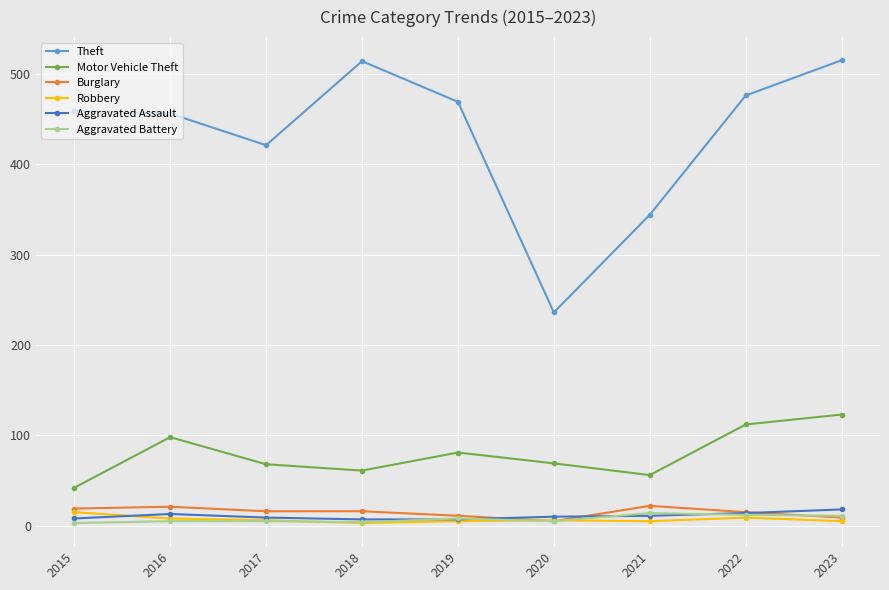

Where is the first local minimum for Theft?

2017